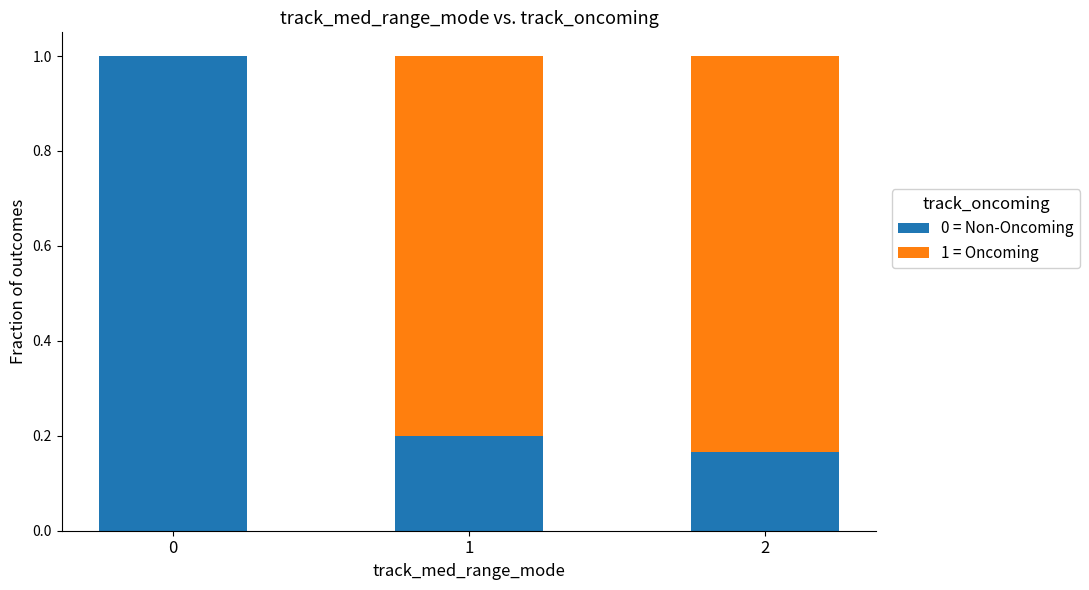

How many distinct data groups are displayed?

2